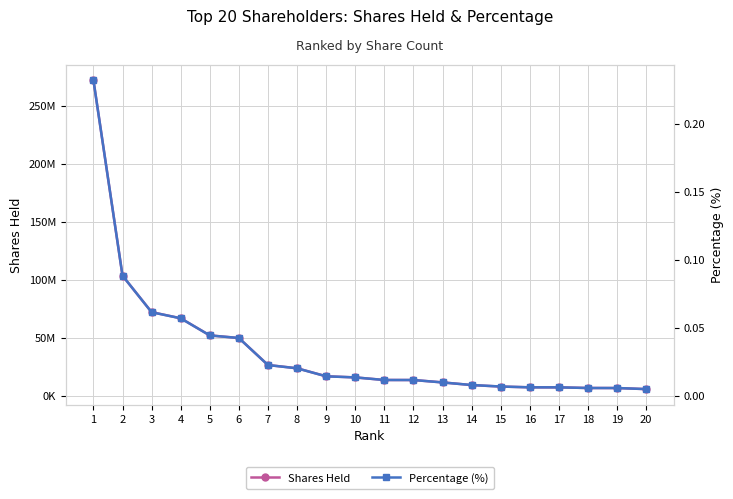

Rank the series at 6 from highest to lowest value.

Shares Held, Percentage (%)